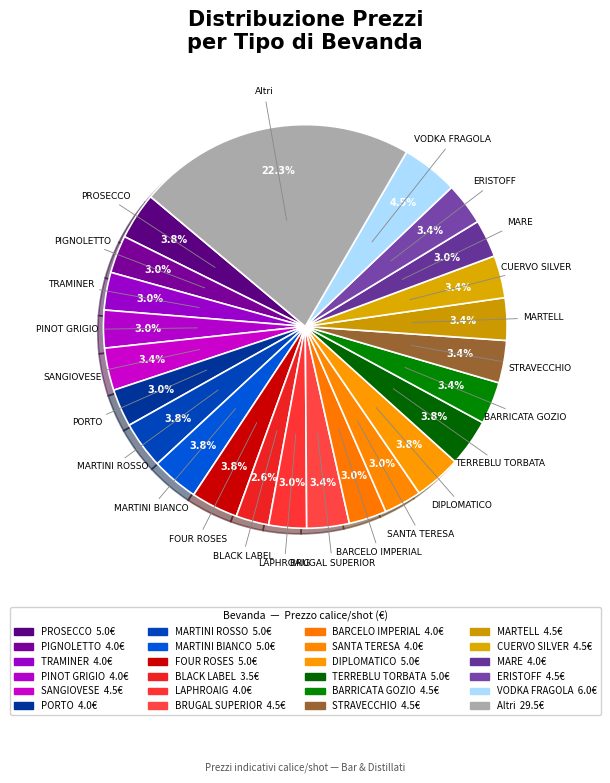

Count the number of slices in the pie.

24